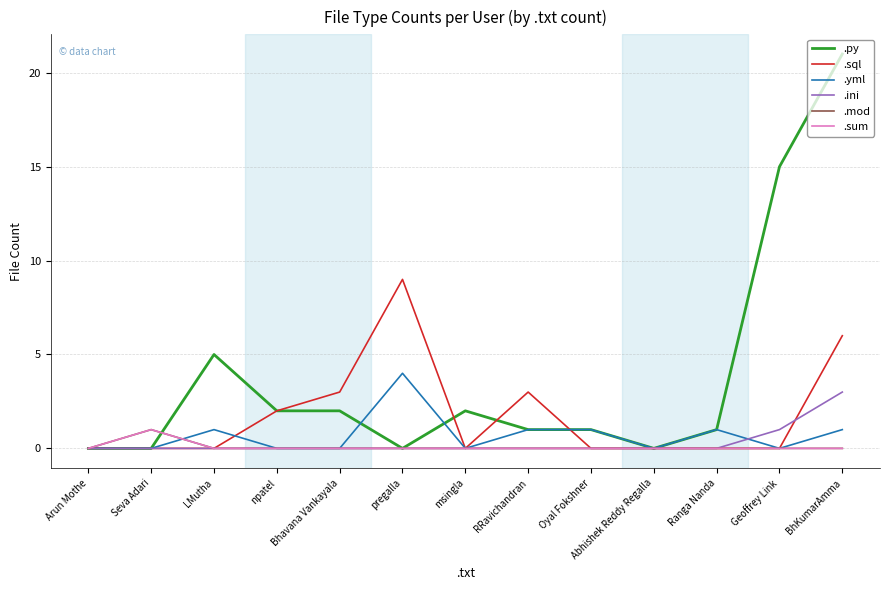

The .mod series shows 0 at Ranga Nanda. True or false?

True